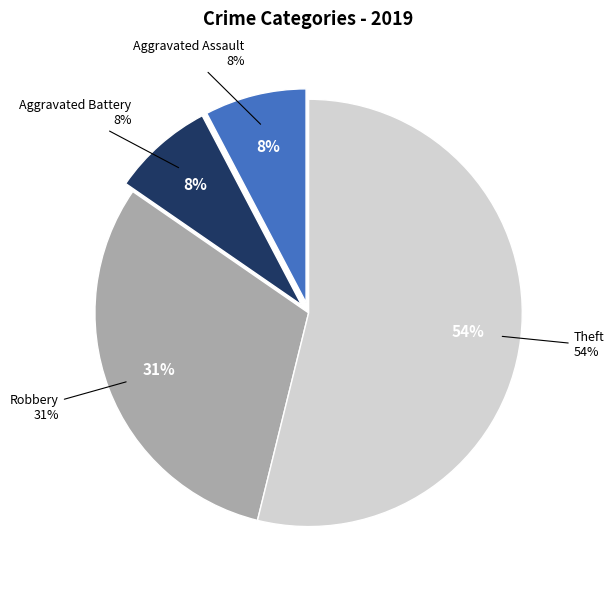

To the nearest percent, what percentage of the pie is Theft?

54%